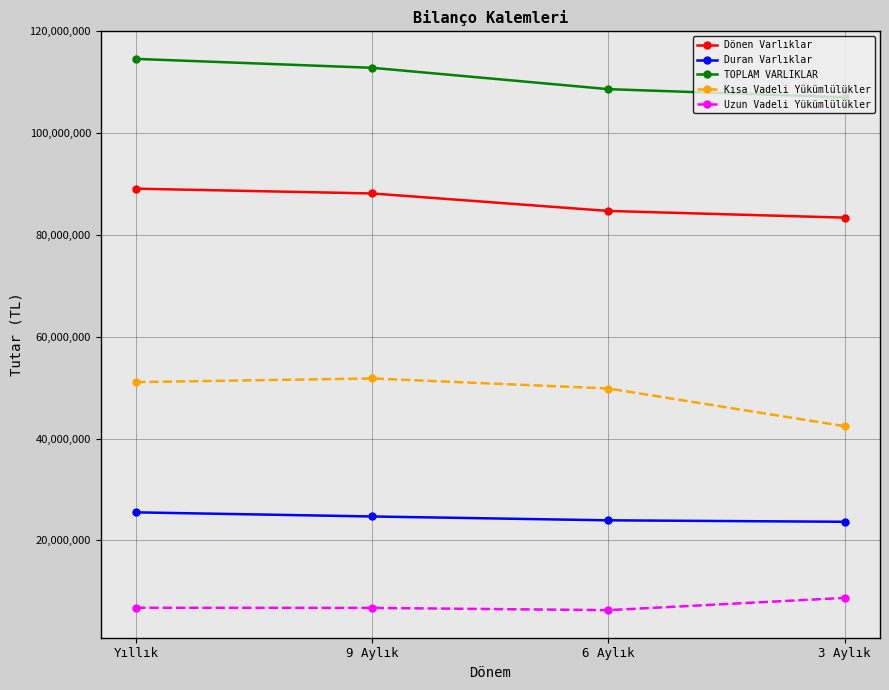

How many lines are shown in the chart?

5